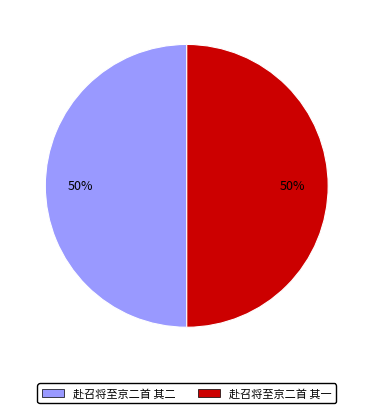

Combined, do 赴召将至京二首 其二 and 赴召将至京二首 其一 account for over 50%?

Yes